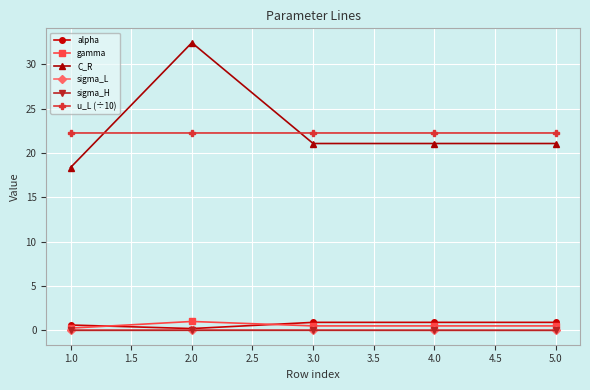

The value of alpha at 2.0 is 1.5. True or false?

False